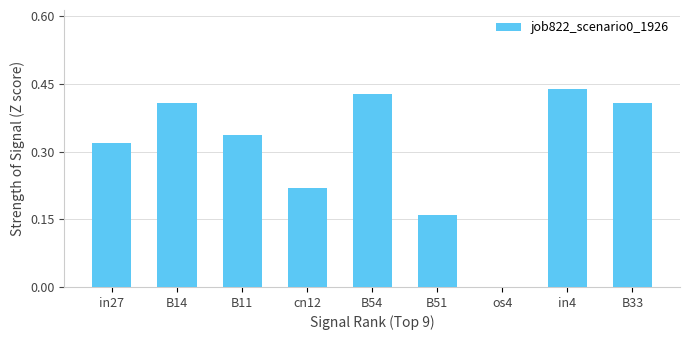

What is the sum of all values?

2.7